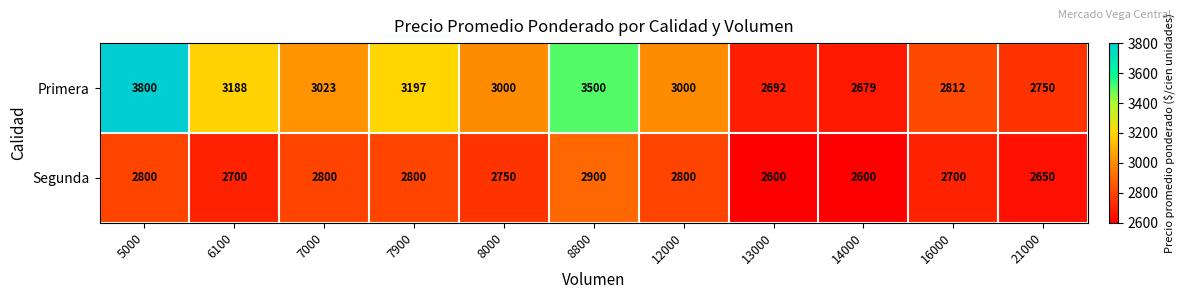

The value of Primera at 13000 is 4522. True or false?

False